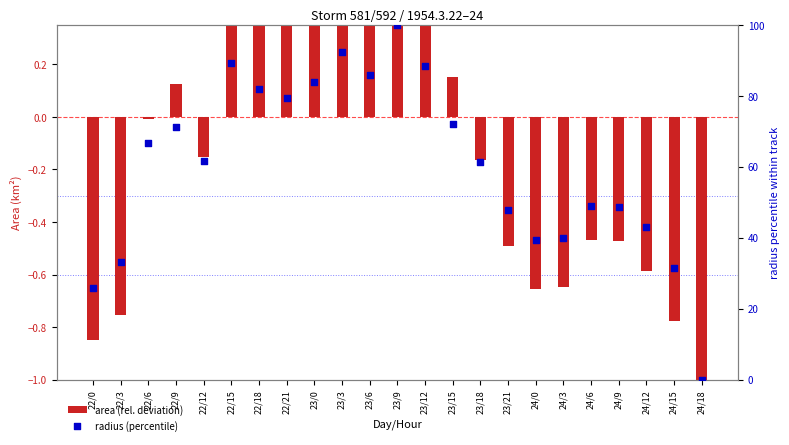

What is the total value across all series at 24/18?

-1.0